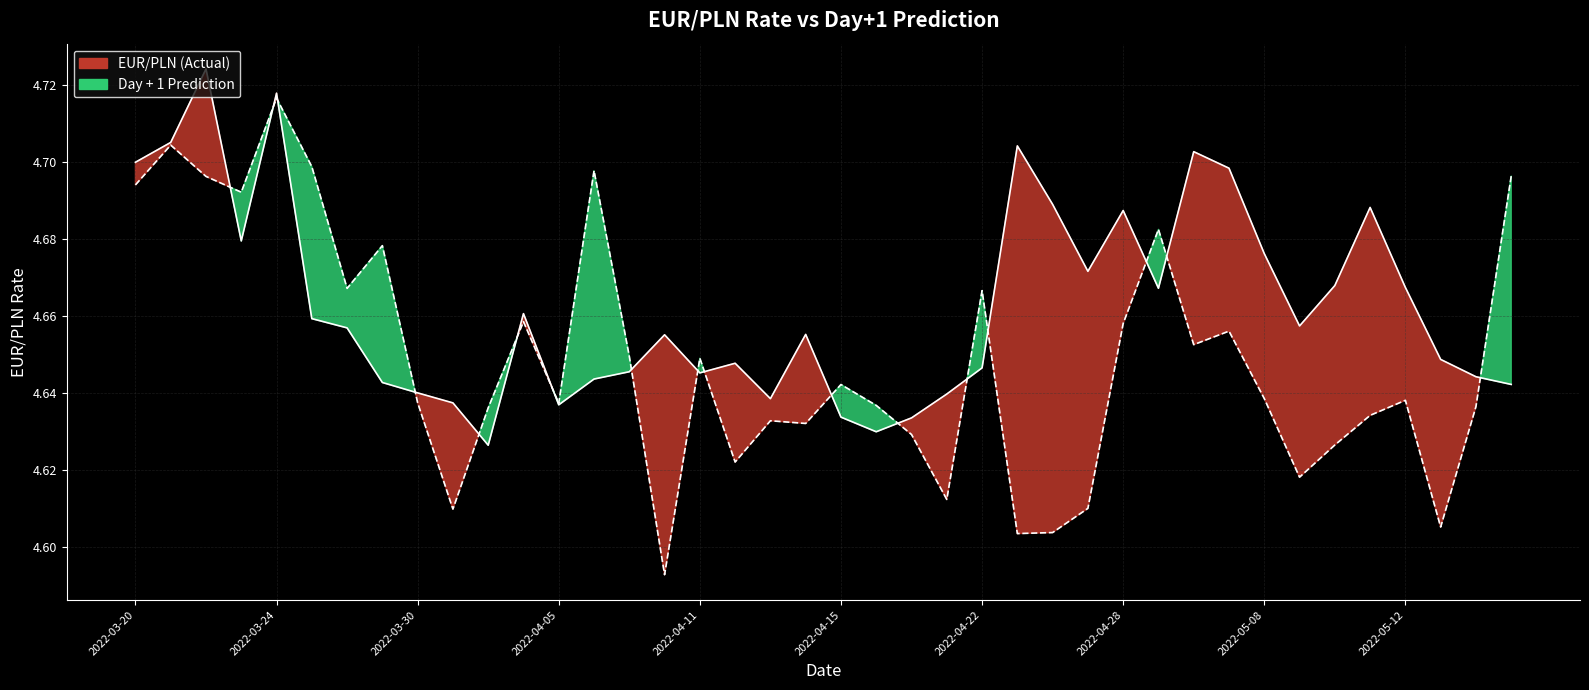

List the series in order of their overall mean, lowest first.

Day + 1 Prediction, EUR/PLN